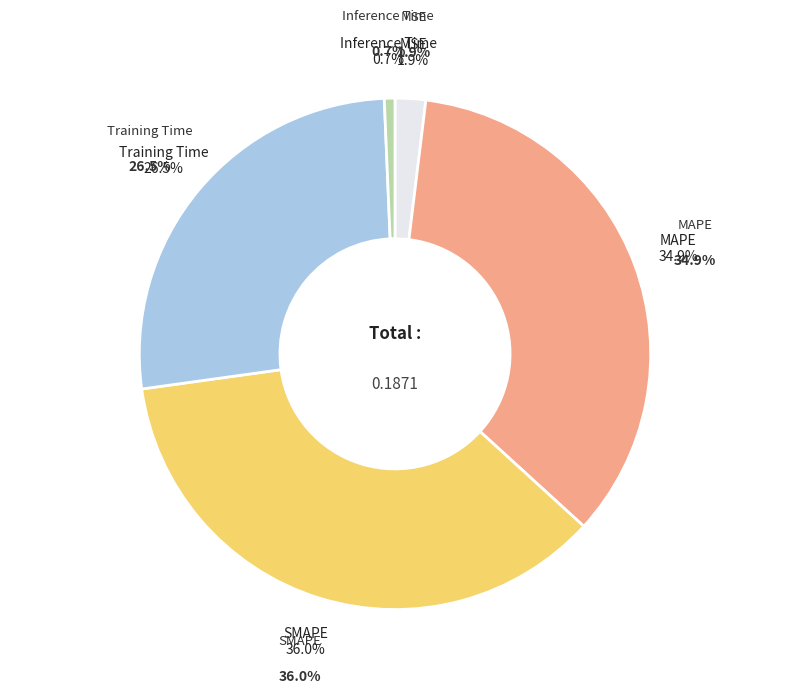

Rank the categories by value from lowest to highest.

Inference Time, MSE, Training Time, MAPE, SMAPE